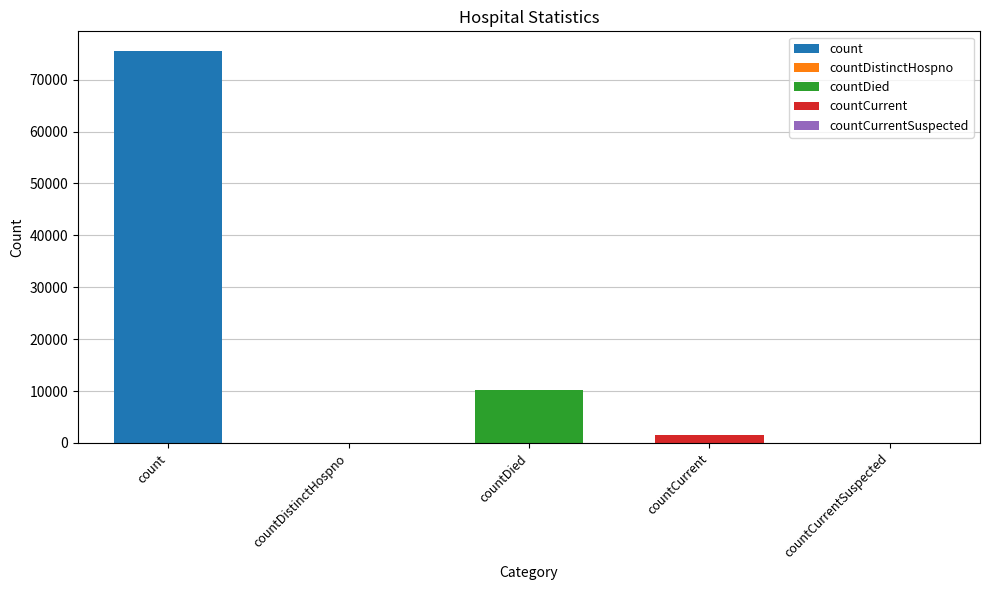

What is the average value?

17428